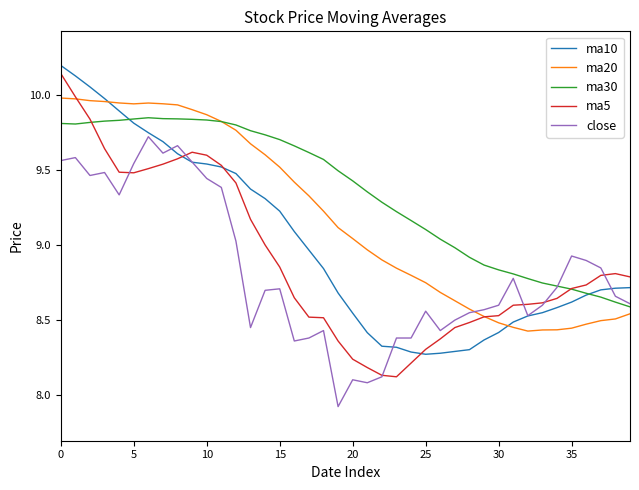

Which series has the largest total across all categories?

ma30